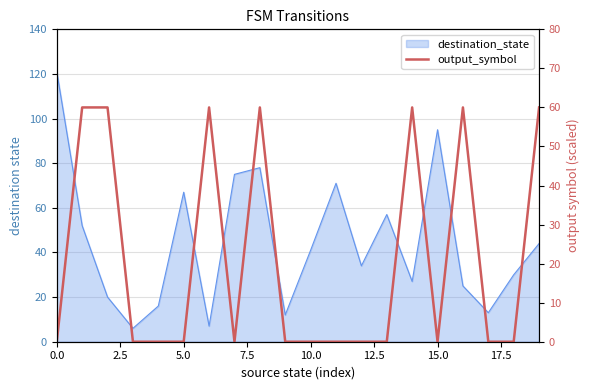

What is the label of the 6th point from the right?

14